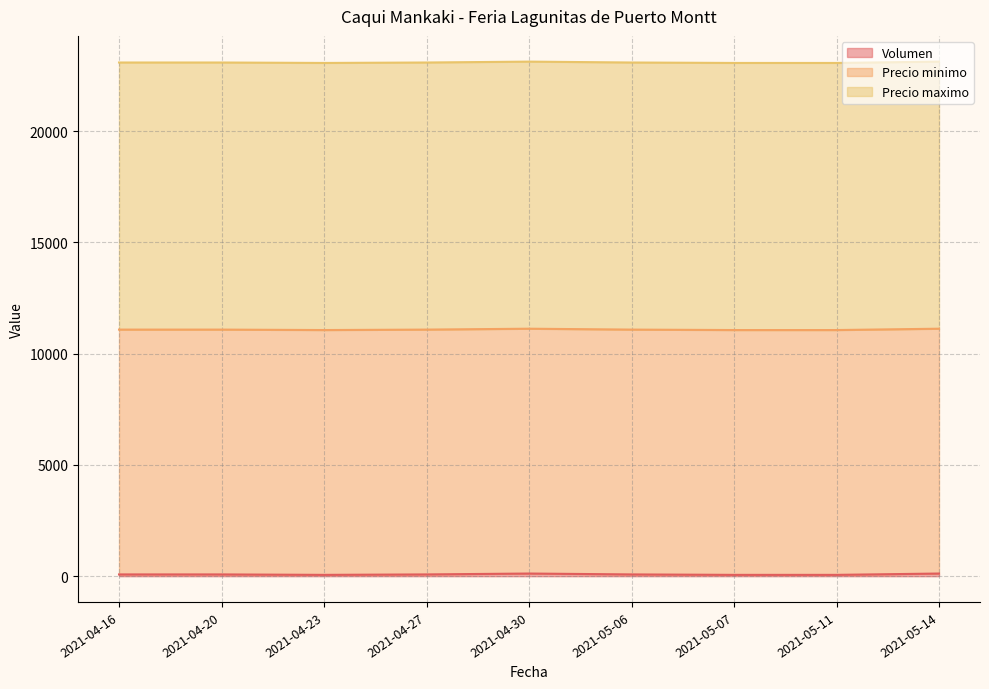

Which label corresponds to the largest value in the chart?

2021-04-16